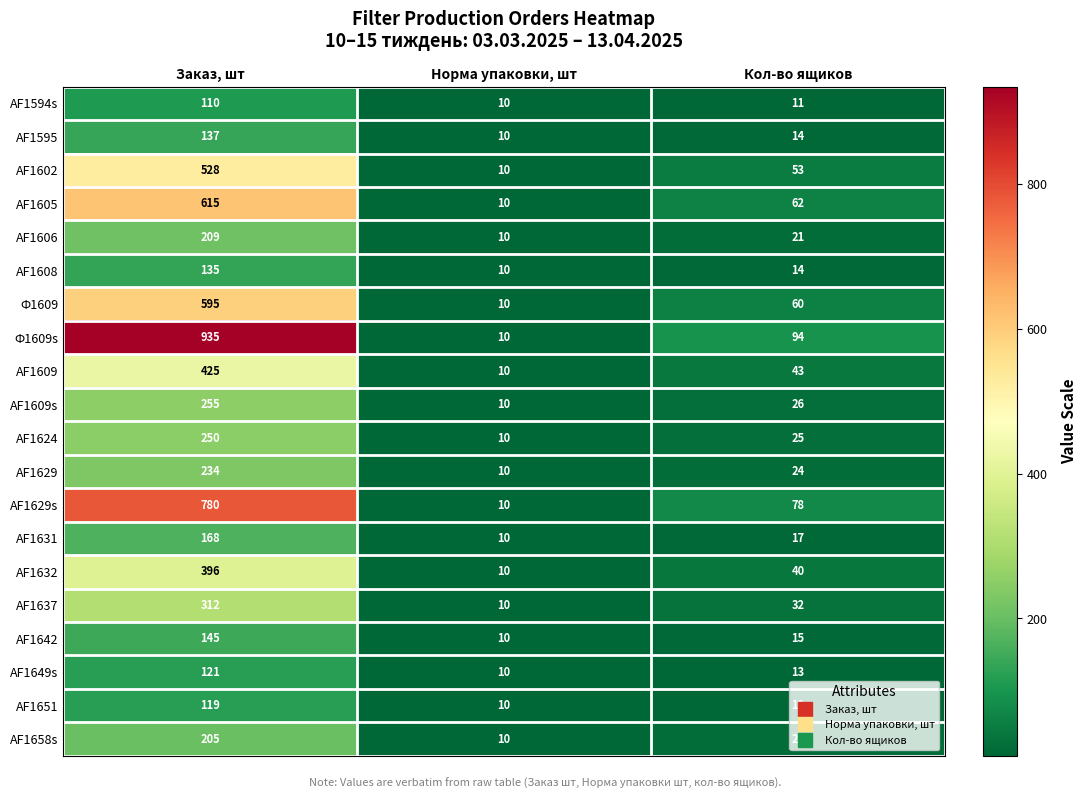

What is the approximate value of AF1649s at Заказ, шт, to the nearest 10?

120